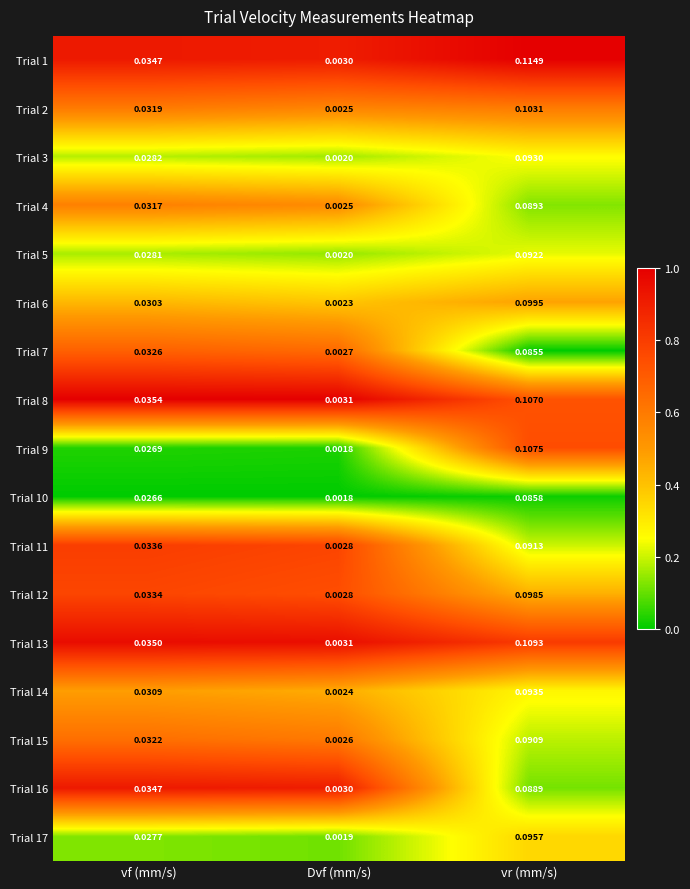

Is the value of Trial 2 at Dvf (mm/s) greater than the value of Trial 14 at vr (mm/s)?

No